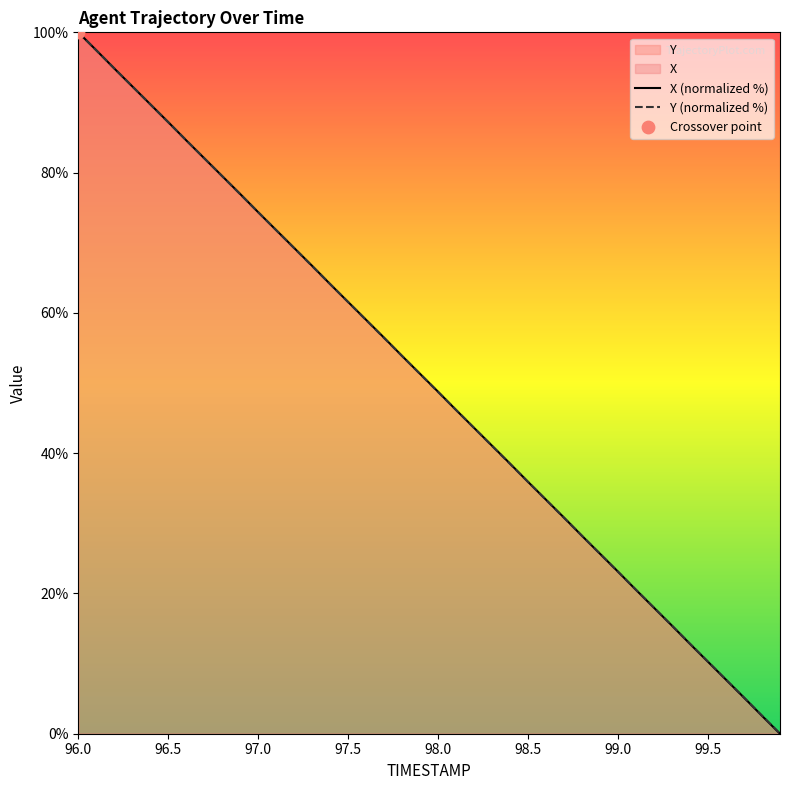

Which series contains the highest Y value?

X (normalized %)